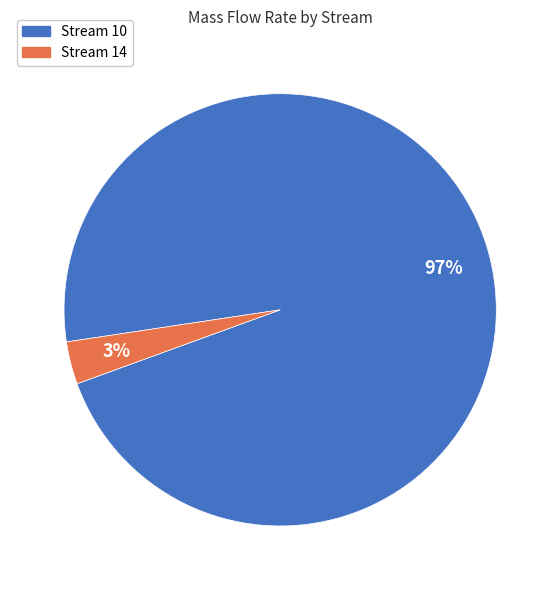

Is there a majority slice in this chart?

Yes